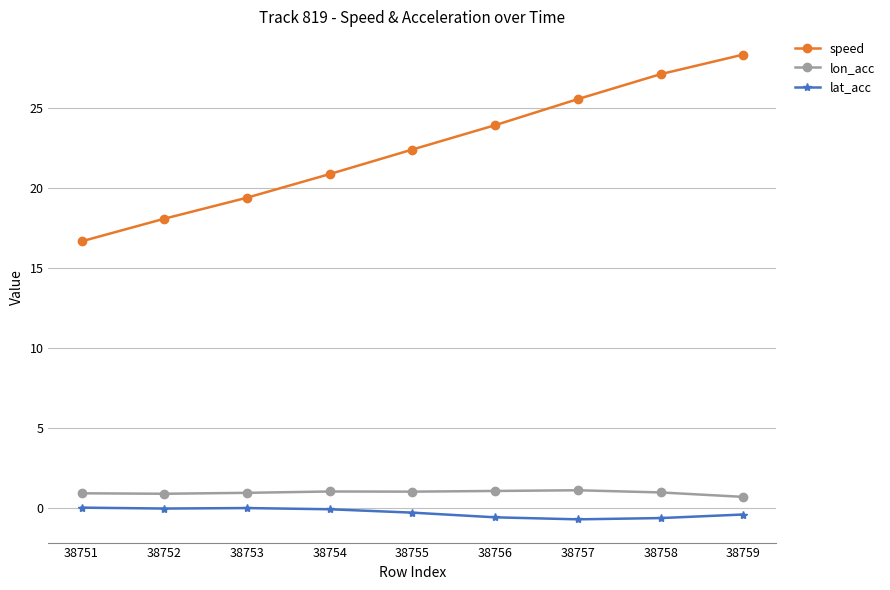

Count the number of data series in this chart.

3